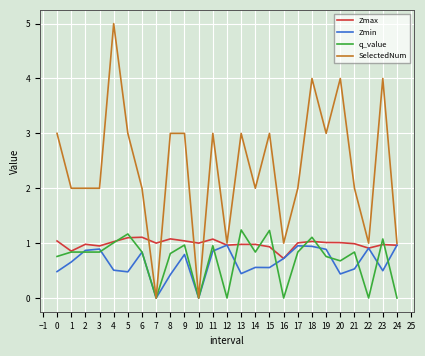

The Zmax series shows 0.7 at 17. True or false?

False